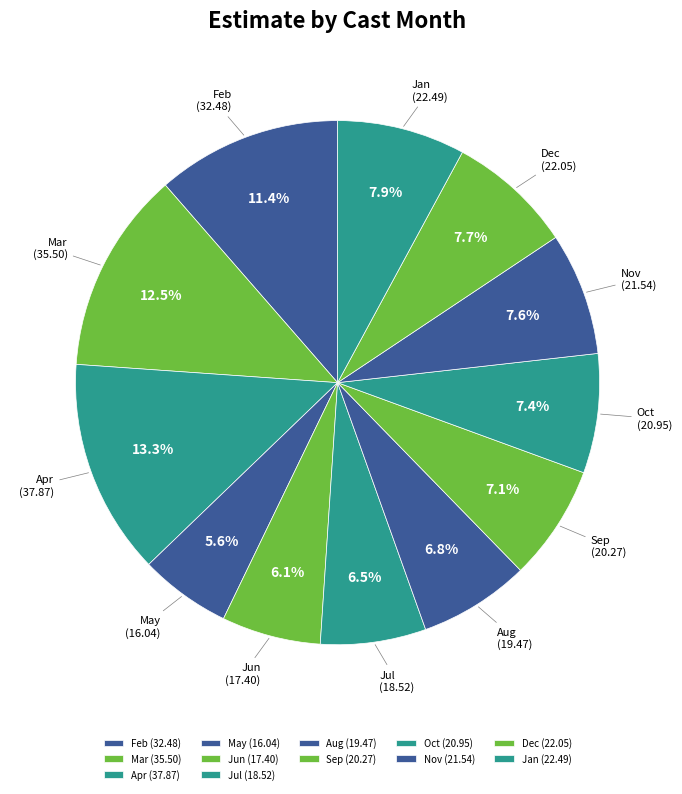

Is there a majority slice in this chart?

No